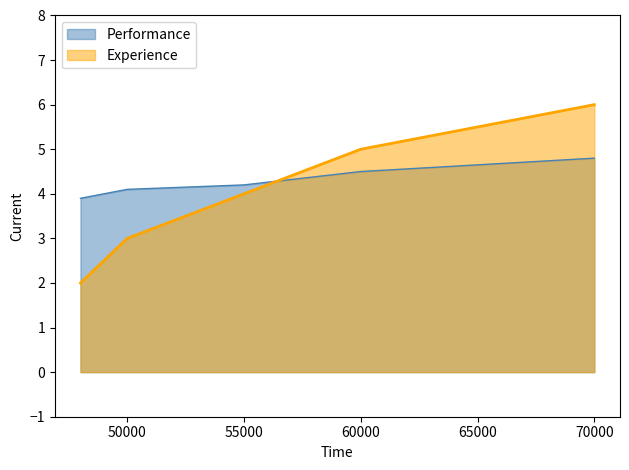

What is the total value across all series at 48000?

5.9